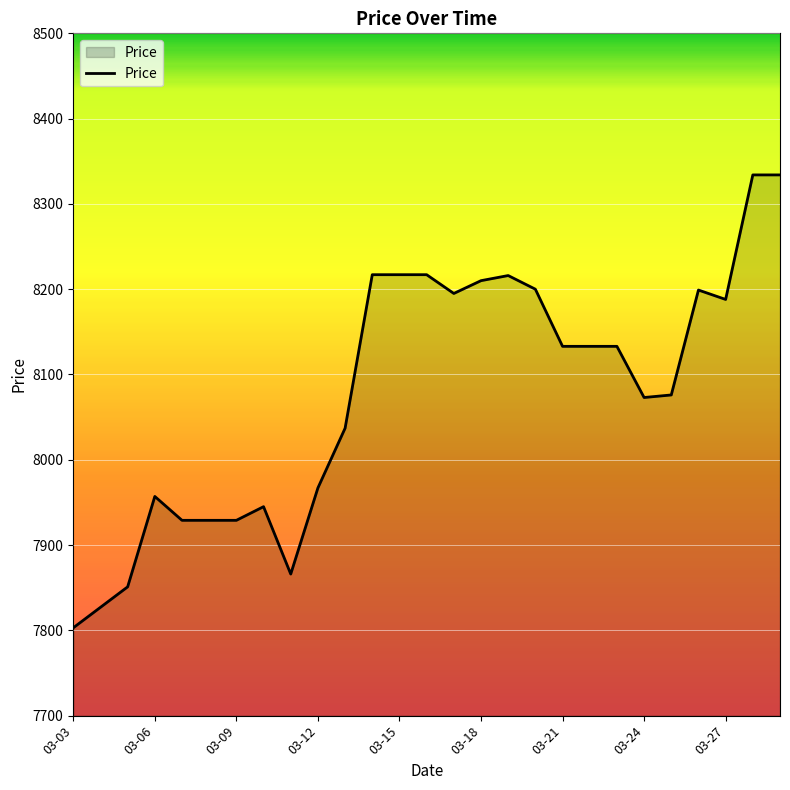

How many lines are shown in the chart?

1